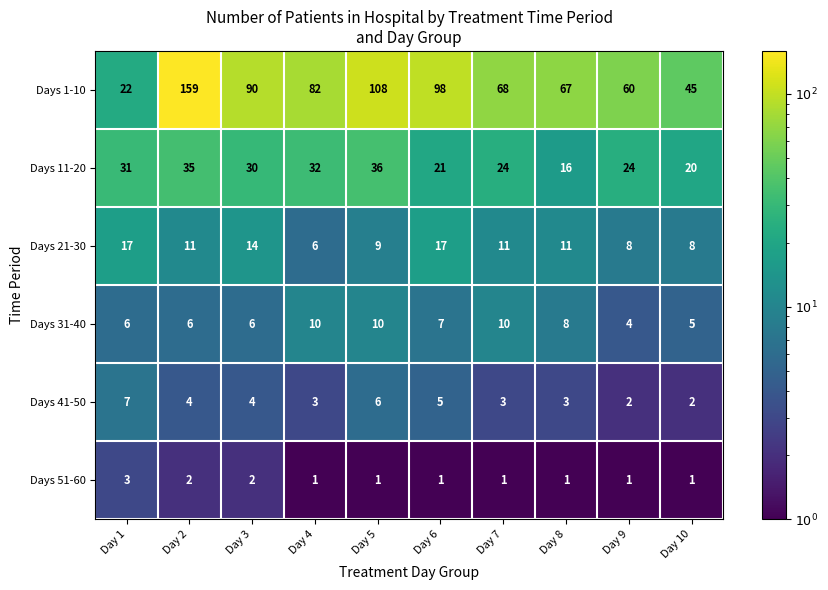

Is it true that Days 1-10 equals 98 at Day 6?

True